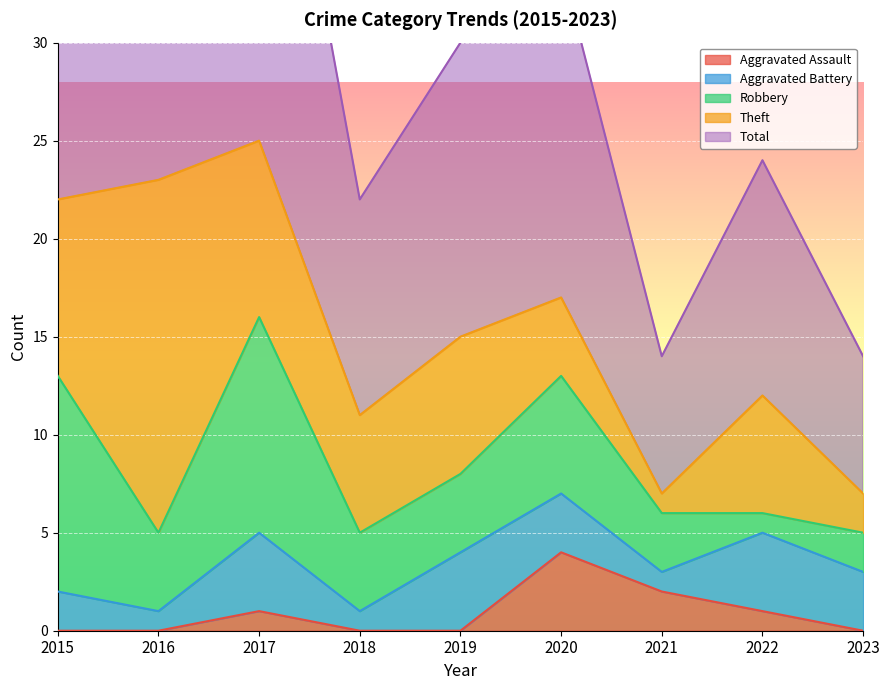

Reading right to left, extract all data points from this chart.

Aggravated Assault: 2023=0	2022=1	2021=2	2020=4	2019=0	2018=0	2017=1	2016=0	2015=0
Aggravated Battery: 2023=3	2022=4	2021=1	2020=3	2019=4	2018=1	2017=4	2016=1	2015=2
Robbery: 2023=2	2022=1	2021=3	2020=6	2019=4	2018=4	2017=11	2016=4	2015=11
Theft: 2023=2	2022=6	2021=1	2020=4	2019=7	2018=6	2017=9	2016=18	2015=9
Total: 2023=7	2022=12	2021=7	2020=17	2019=15	2018=11	2017=25	2016=23	2015=23